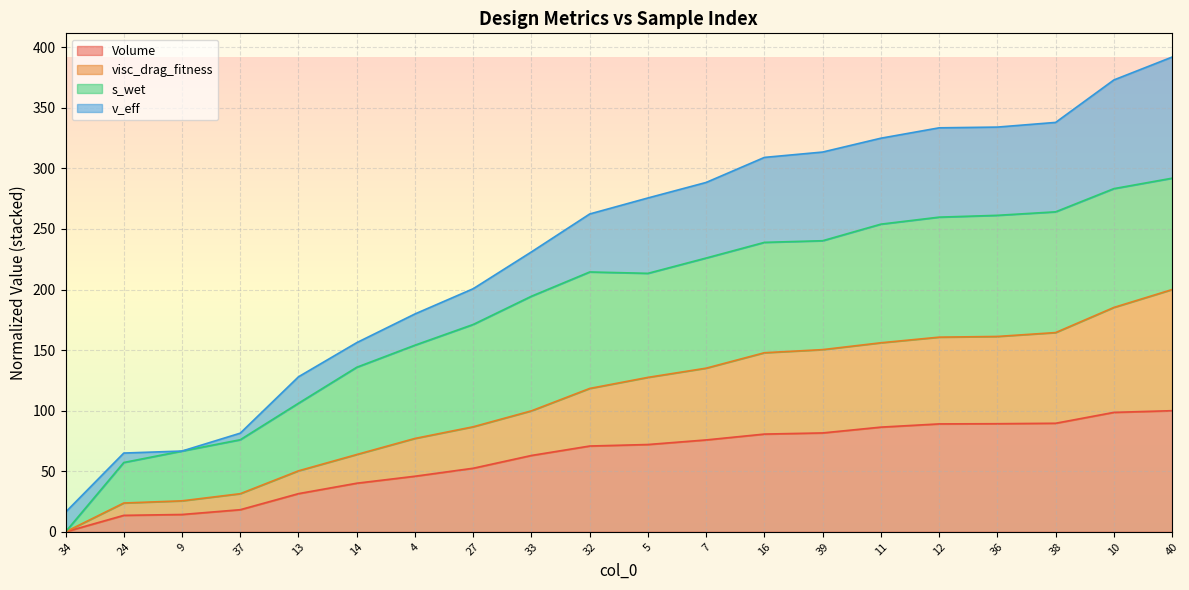

What are all the series names shown in the legend?

Volume, visc_drag_fitness, s_wet, v_eff